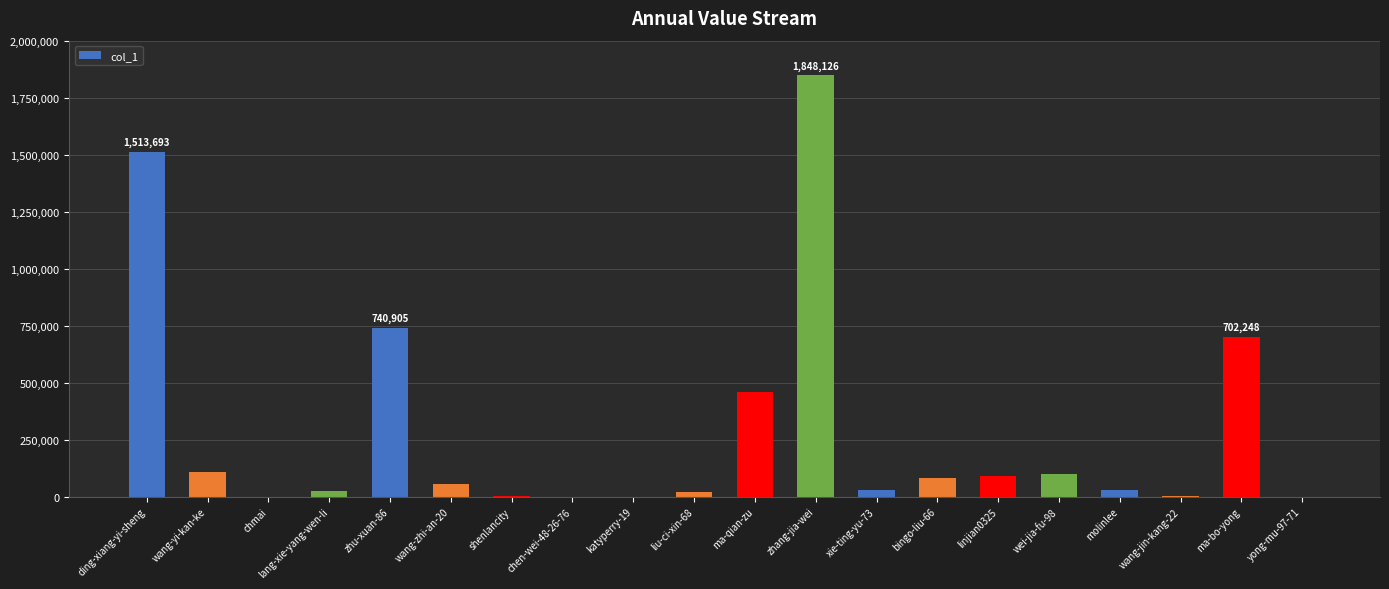

Are the bars grouped side by side (vs. stacked)?

No